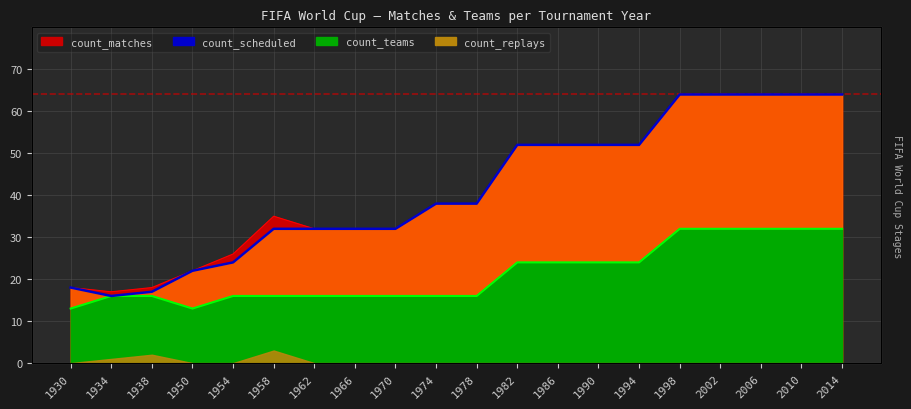

The value of count_matches at 1998 is 64. True or false?

True